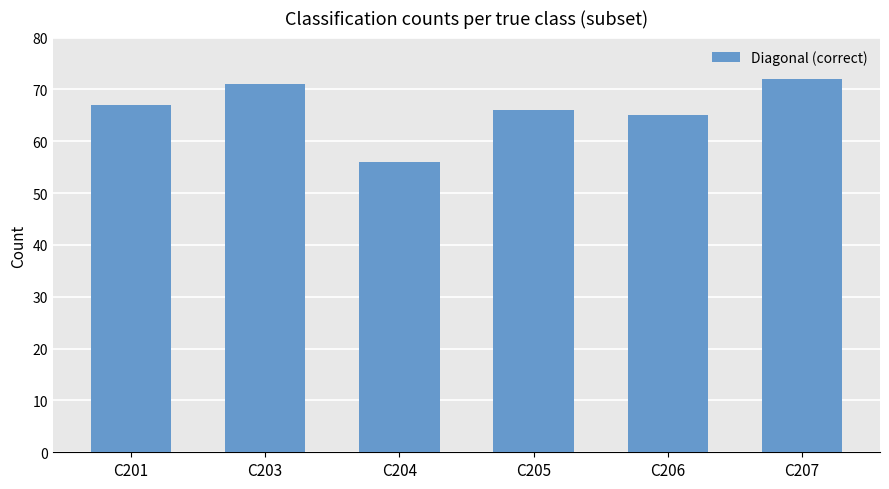

Reading left to right, list all the values displayed in this chart.

C201=67	C203=71	C204=56	C205=66	C206=65	C207=72